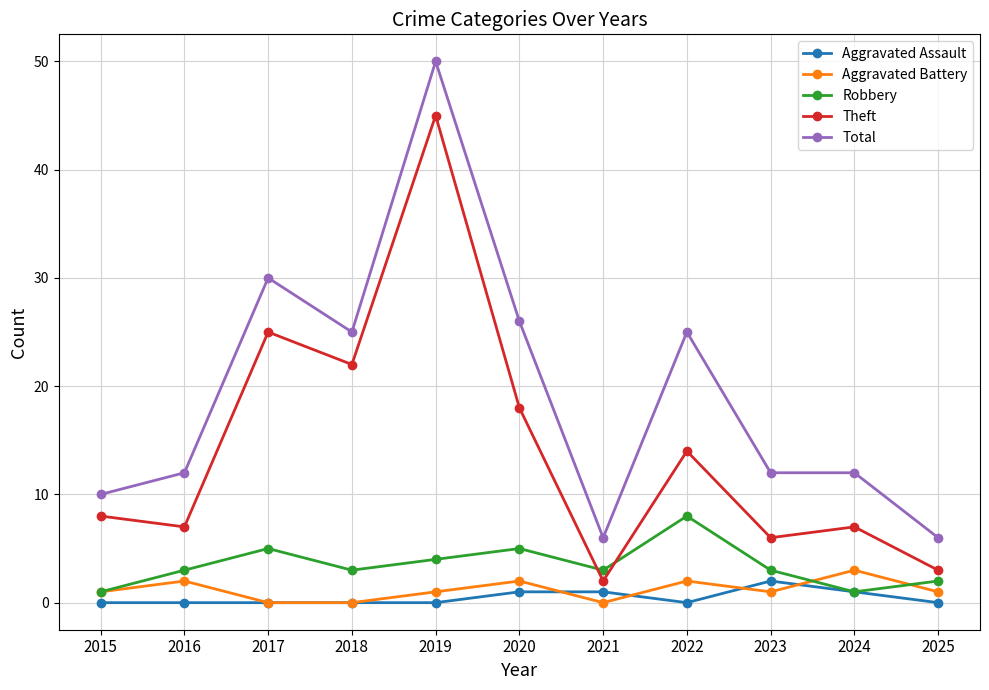

What is the value of the Aggravated Battery point at the 2nd from the left?

2